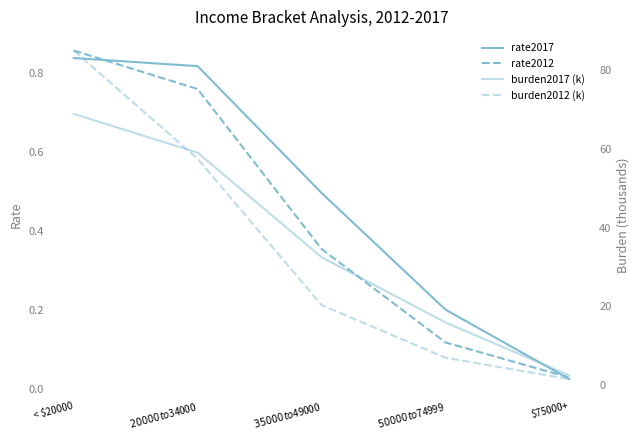

What is the label of the 4th point from the left?

$50000 to $74999